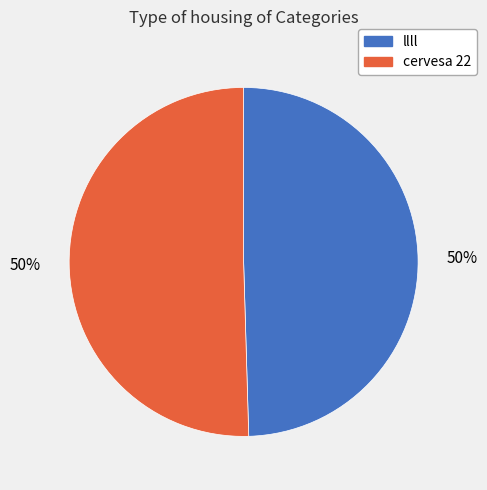

To the nearest percent, what is the average slice percentage?

50%